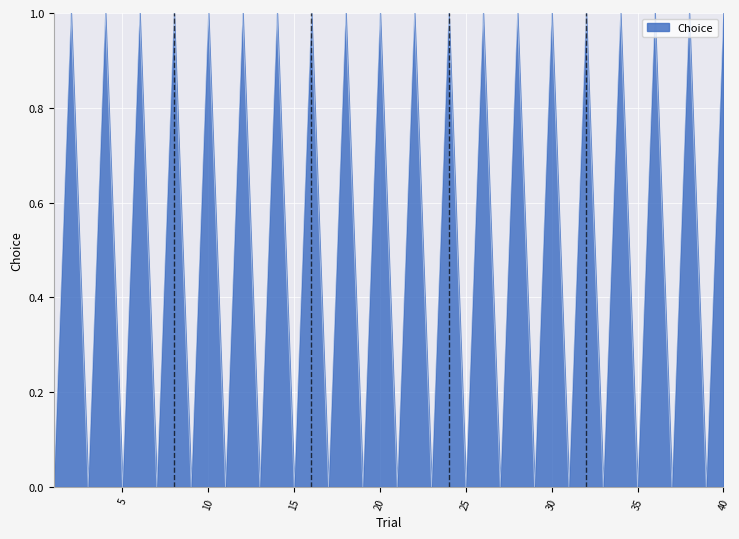

List the labels in order of value, largest first.

2, 4, 6, 8, 10, 12, 14, 16, 18, 20, 22, 24, 26, 28, 30, 32, 34, 36, 38, 40, 1, 3, 5, 7, 9, 11, 13, 15, 17, 19, 21, 23, 25, 27, 29, 31, 33, 35, 37, 39